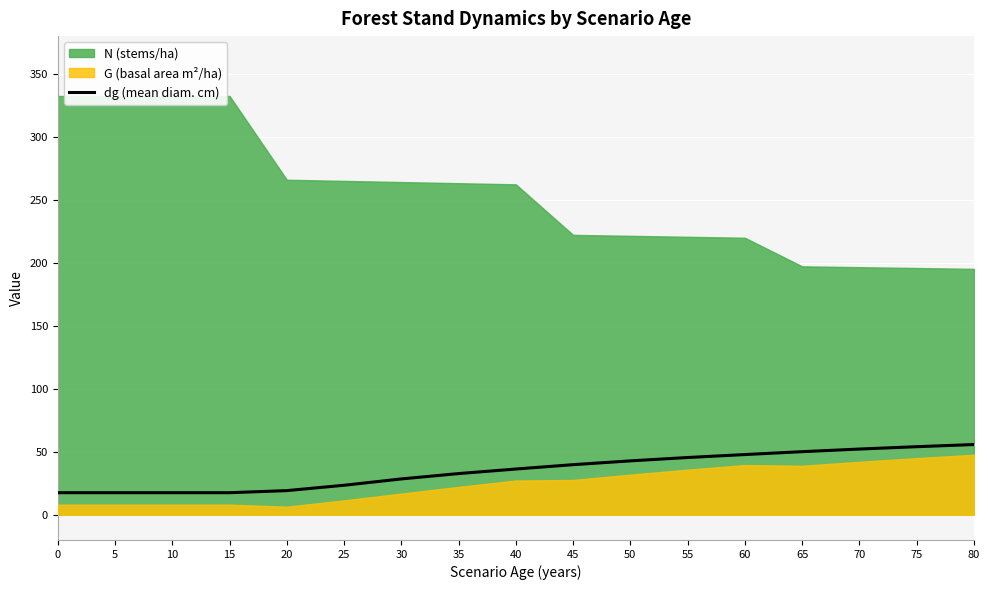

The dg (mean diam. cm) series shows 95.2 at 75. True or false?

False